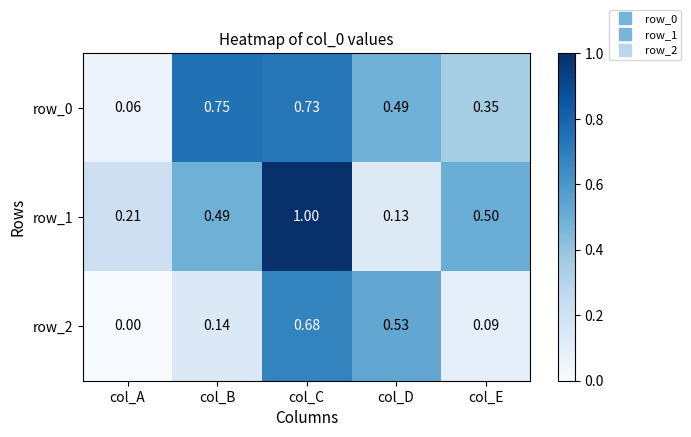

What is the difference between the maximum and minimum values in the row_1 series?

0.9